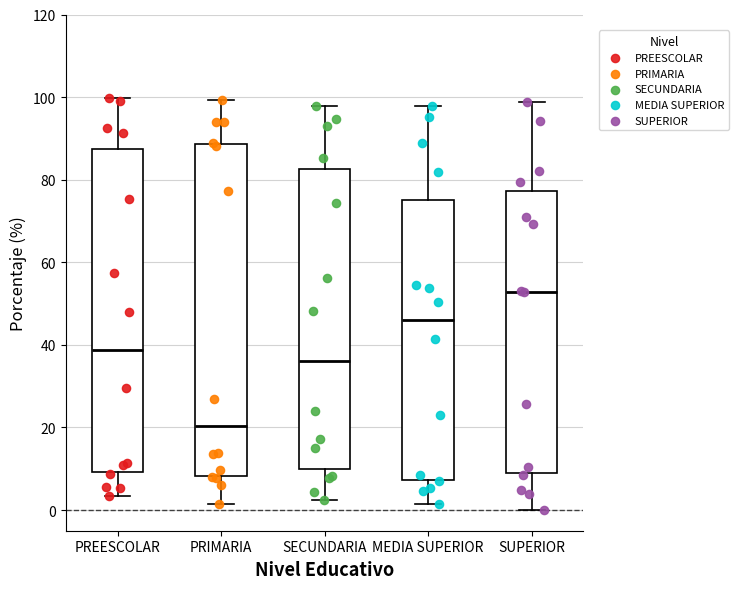

Reading left to right, transcribe this box plot: for each box, give where its median line is, the range the box spans, and where its two whiskers end, as read against the y-axis. The values are not printed on the chart, so give them approximately, as read against the axis.

PREESCOLAR: median 38, box 10 to 88, whiskers 4 to 100
PRIMARIA: median 20, box 8 to 88, whiskers 2 to 100
SECUNDARIA: median 36, box 10 to 82, whiskers 2 to 98
MEDIA SUPERIOR: median 46, box 8 to 76, whiskers 2 to 98
SUPERIOR: median 52, box 10 to 78, whiskers 0 to 98